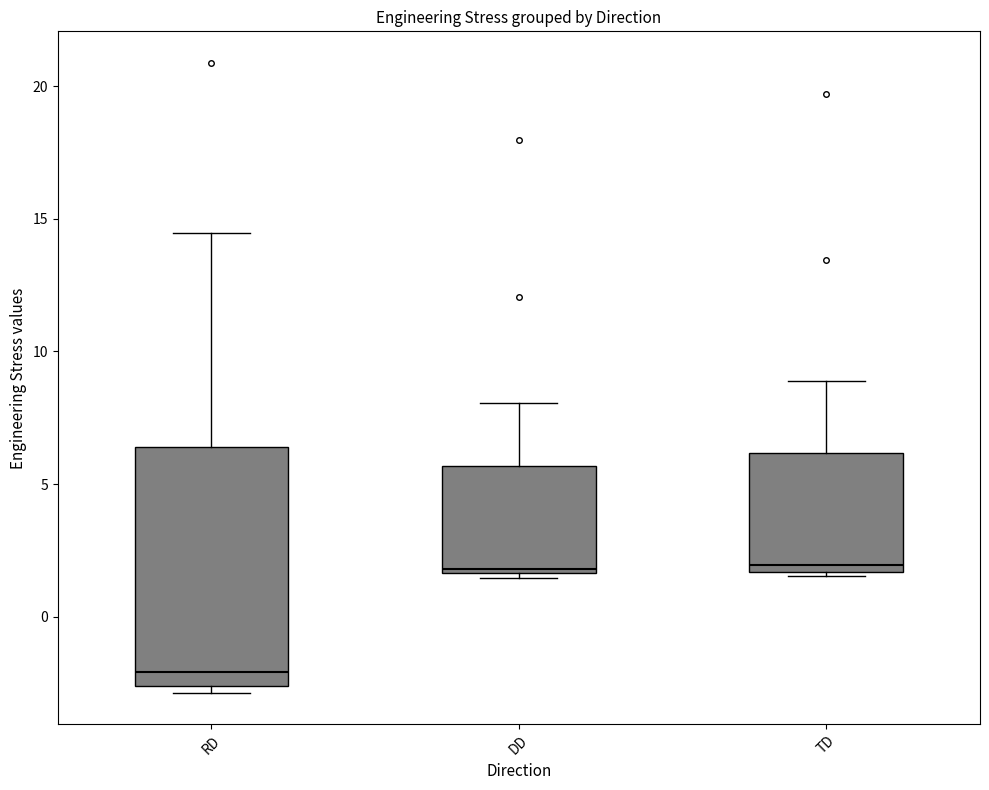

Where does the upper whisker of the box for TD end on the y-axis? The values are not printed on the chart, so give them approximately, as read against the axis.

9.0